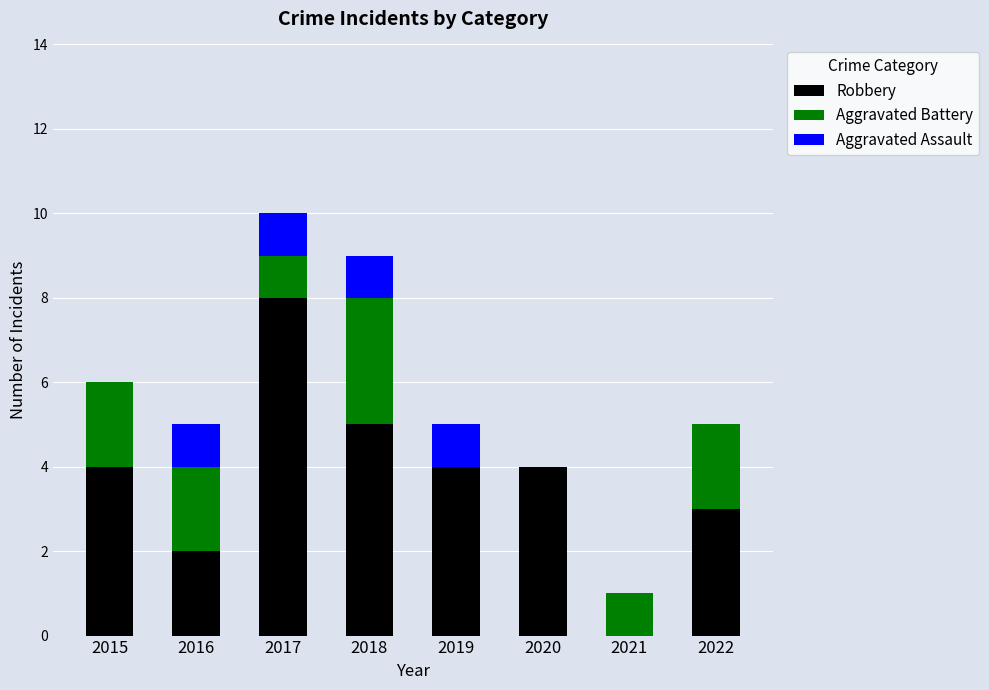

What is the maximum value for Robbery?

8